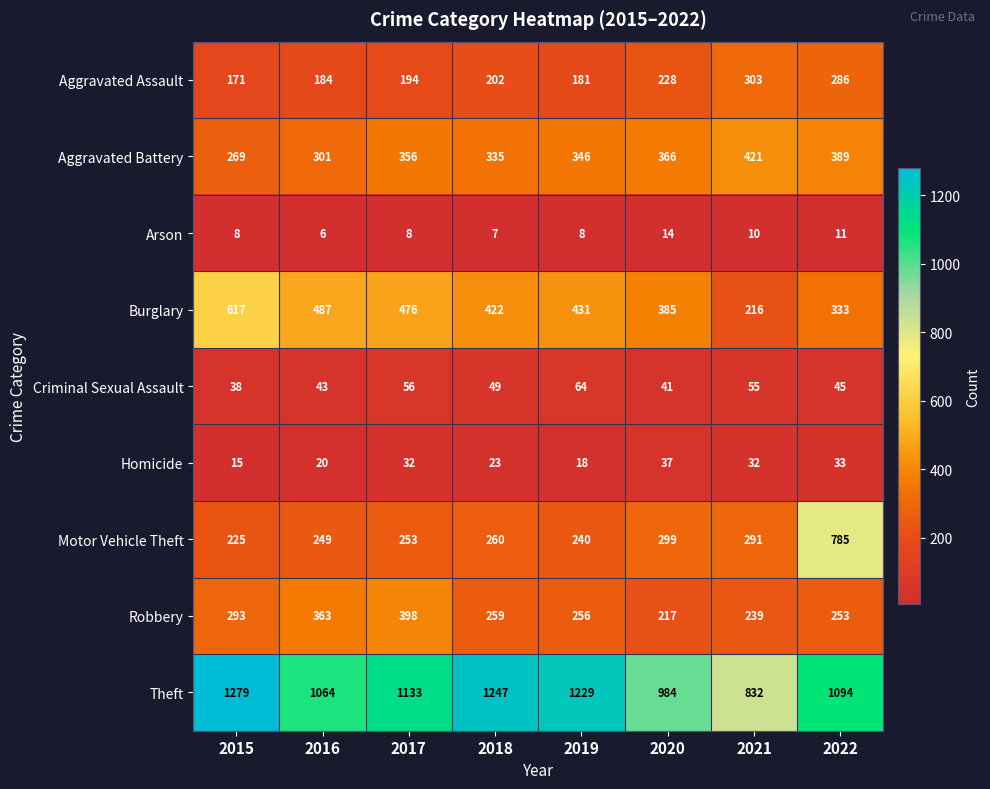

Which label corresponds to the largest value in the chart?

2015